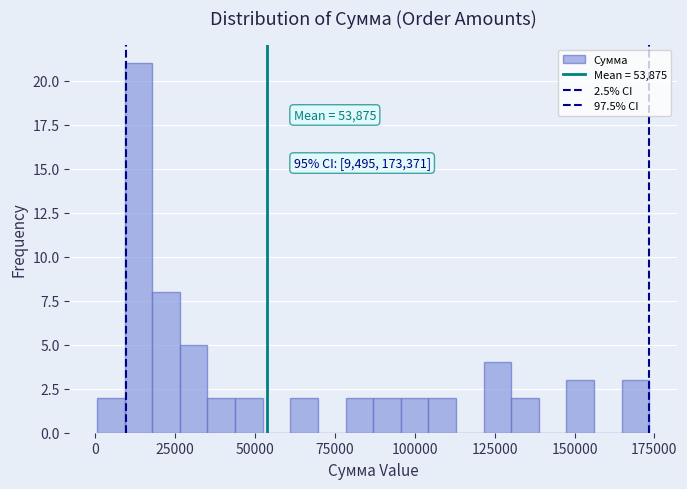

Around what value on the x-axis is the tallest bar? Give the approximate position of its centre, as read against the axis.

15000